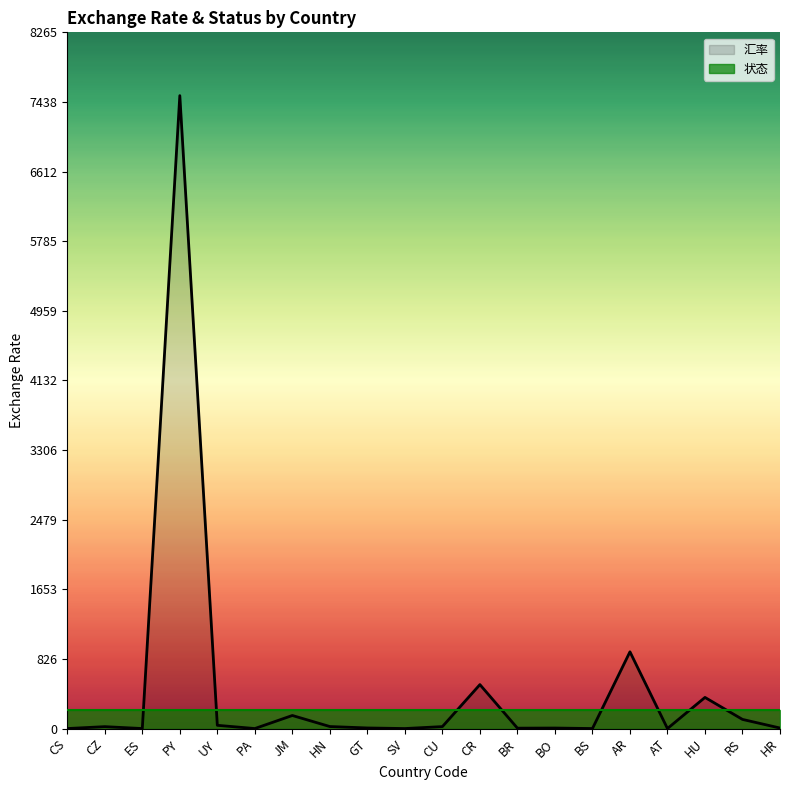

True or false: there are more than 2 points higher than both neighbors.

True